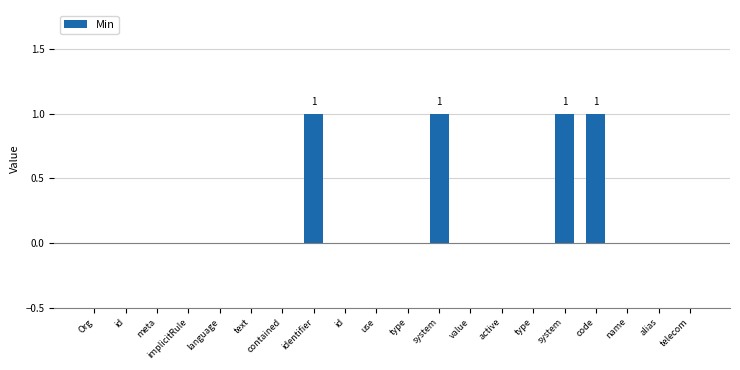

What is the difference between the maximum and minimum values?

1